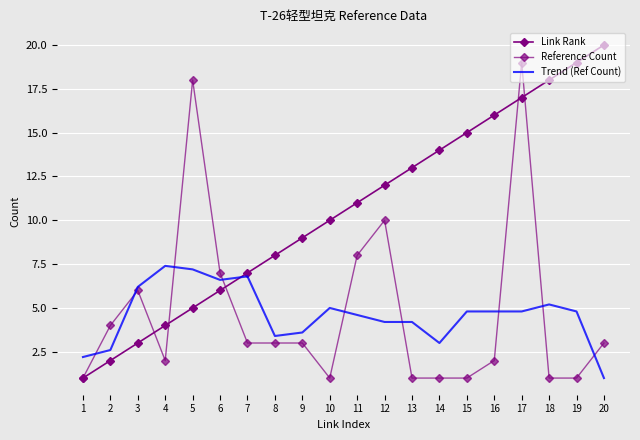

Reading left to right, transcribe all the data shown in this chart.

Link Rank: 1=1.0	2=2.0	3=3.0	4=4.0	5=5.0	6=6.0	7=7.0	8=8.0	9=9.0	10=10.0	11=11.0	12=12.0	13=13.0	14=14.0	15=15.0	16=16.0	17=17.0	18=18.0	19=19.0	20=20.0
Reference Count: 1=1.0	2=4.0	3=6.0	4=2.0	5=18.0	6=7.0	7=3.0	8=3.0	9=3.0	10=1.0	11=8.0	12=10.0	13=1.0	14=1.0	15=1.0	16=2.0	17=19.0	18=1.0	19=1.0	20=3.0
Trend (Ref Count): 1=2.2	2=2.6	3=6.2	4=7.4	5=7.2	6=6.6	7=6.8	8=3.4	9=3.6	10=5.0	11=4.6	12=4.2	13=4.2	14=3.0	15=4.8	16=4.8	17=4.8	18=5.2	19=4.8	20=1.0